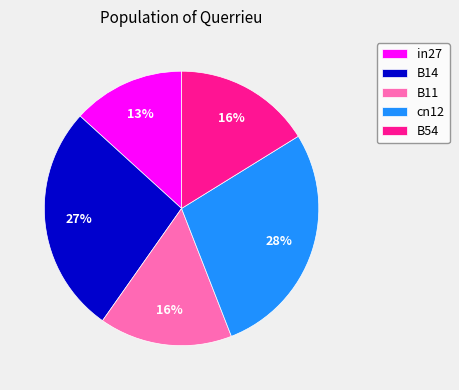

Combined, do B54 and B11 account for over 50%?

No